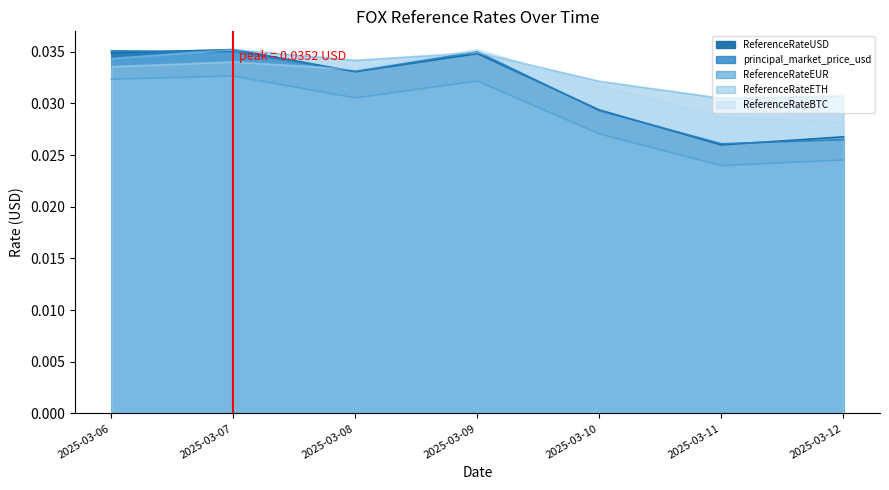

Is it true that ReferenceRateEUR equals 0.0 at 2025-03-10?

True